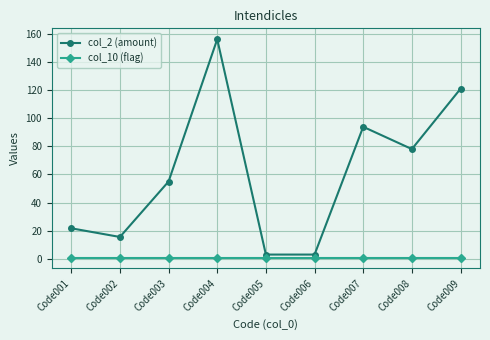

Rank the series by their maximum value, from lowest to highest.

col_10 (flag), col_2 (amount)